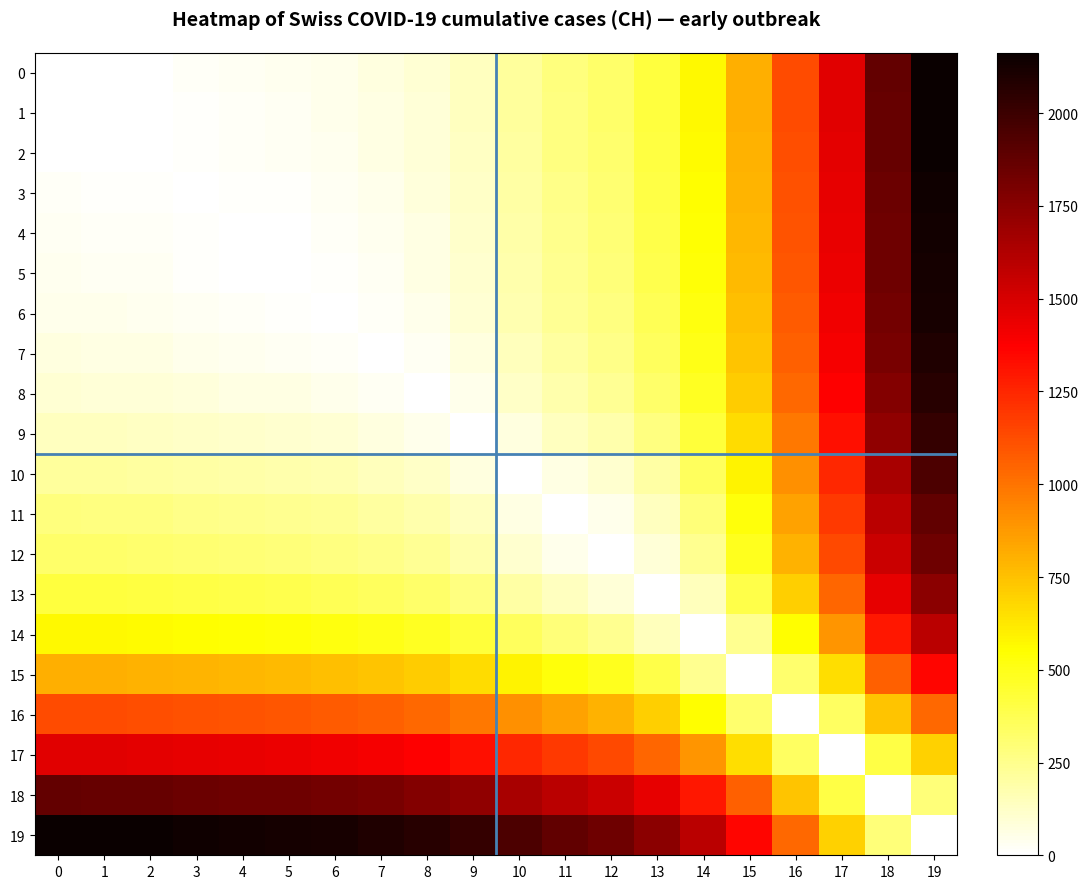

At which category is the sum across all series the highest?

19